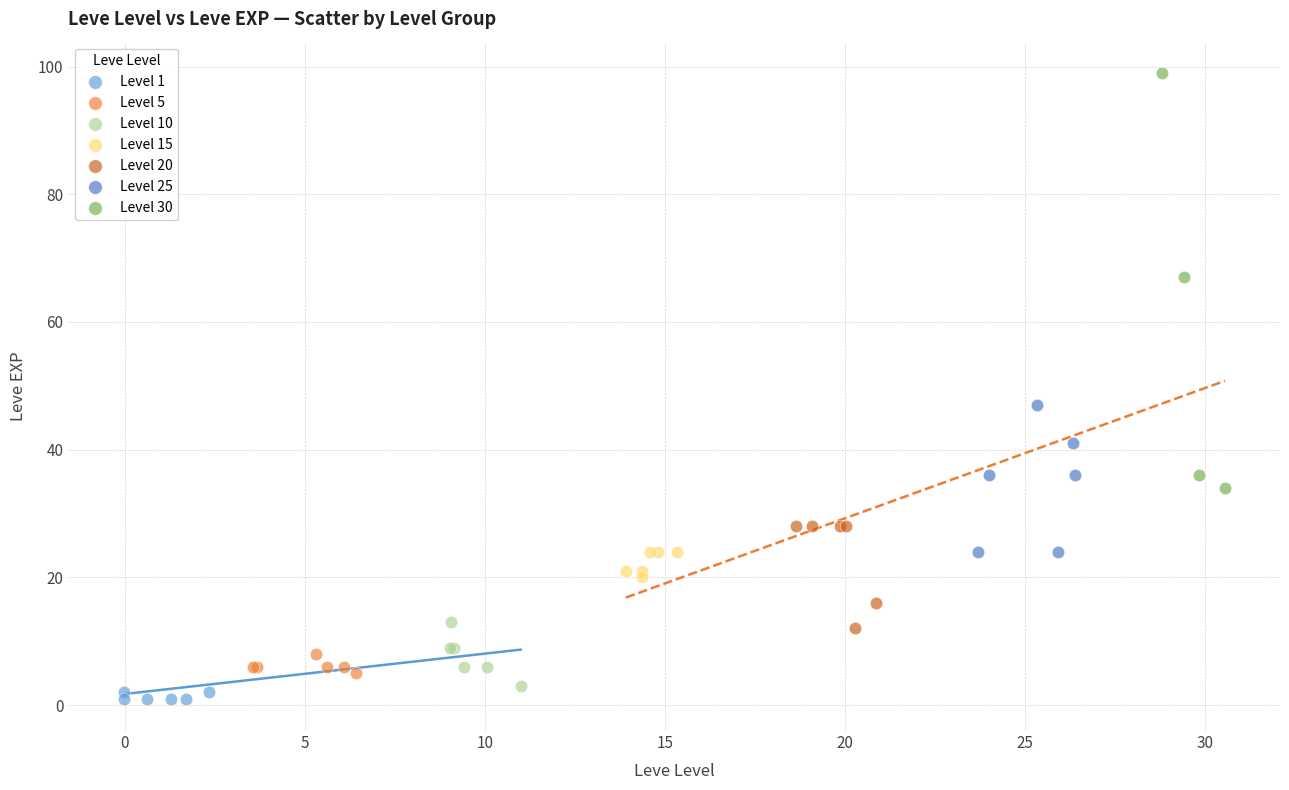

Which series contains the highest Y value?

Level 30